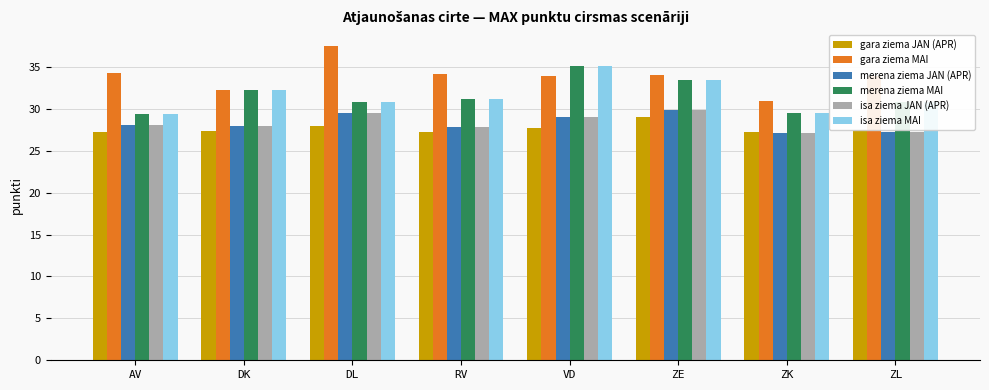

The merena ziema JAN (APR) series shows 36.0 at ZK. True or false?

False